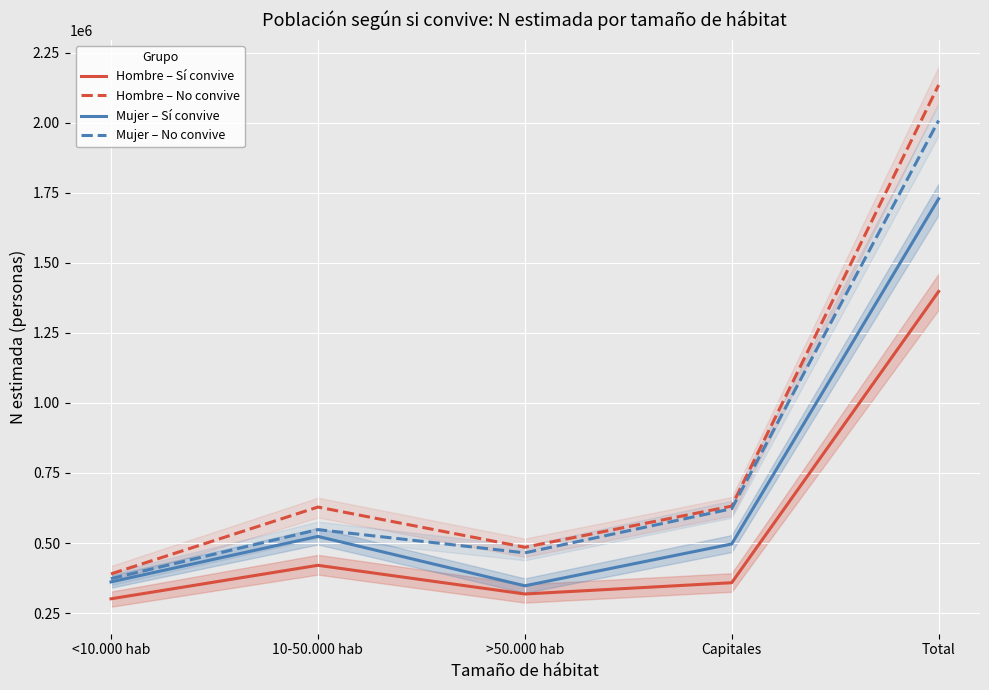

What value does the Mujer – Sí convive series have at Capitales?

496659